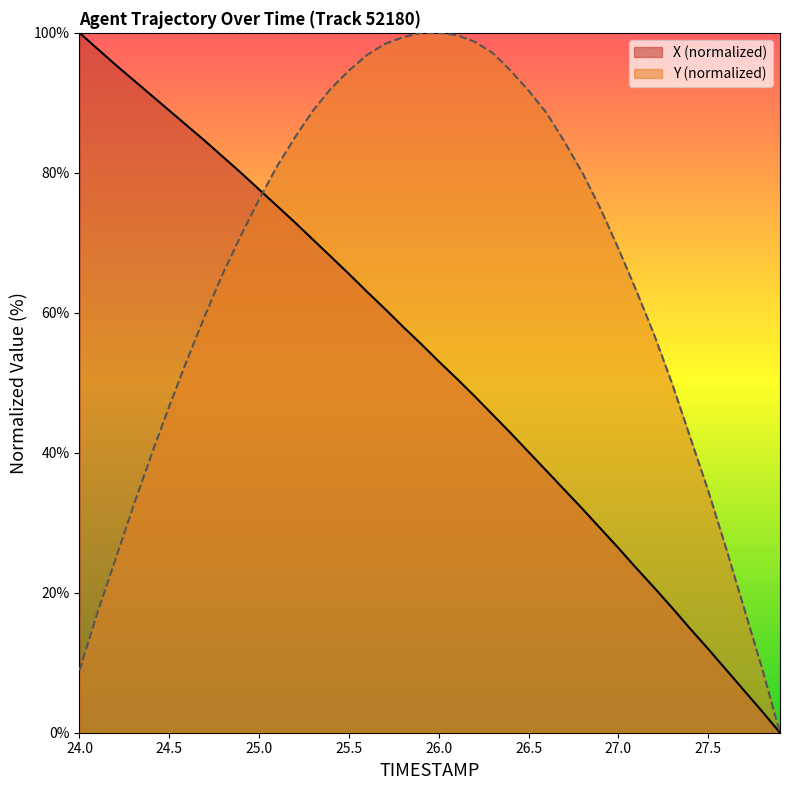

Which series has the largest total across all categories?

Y (normalized)